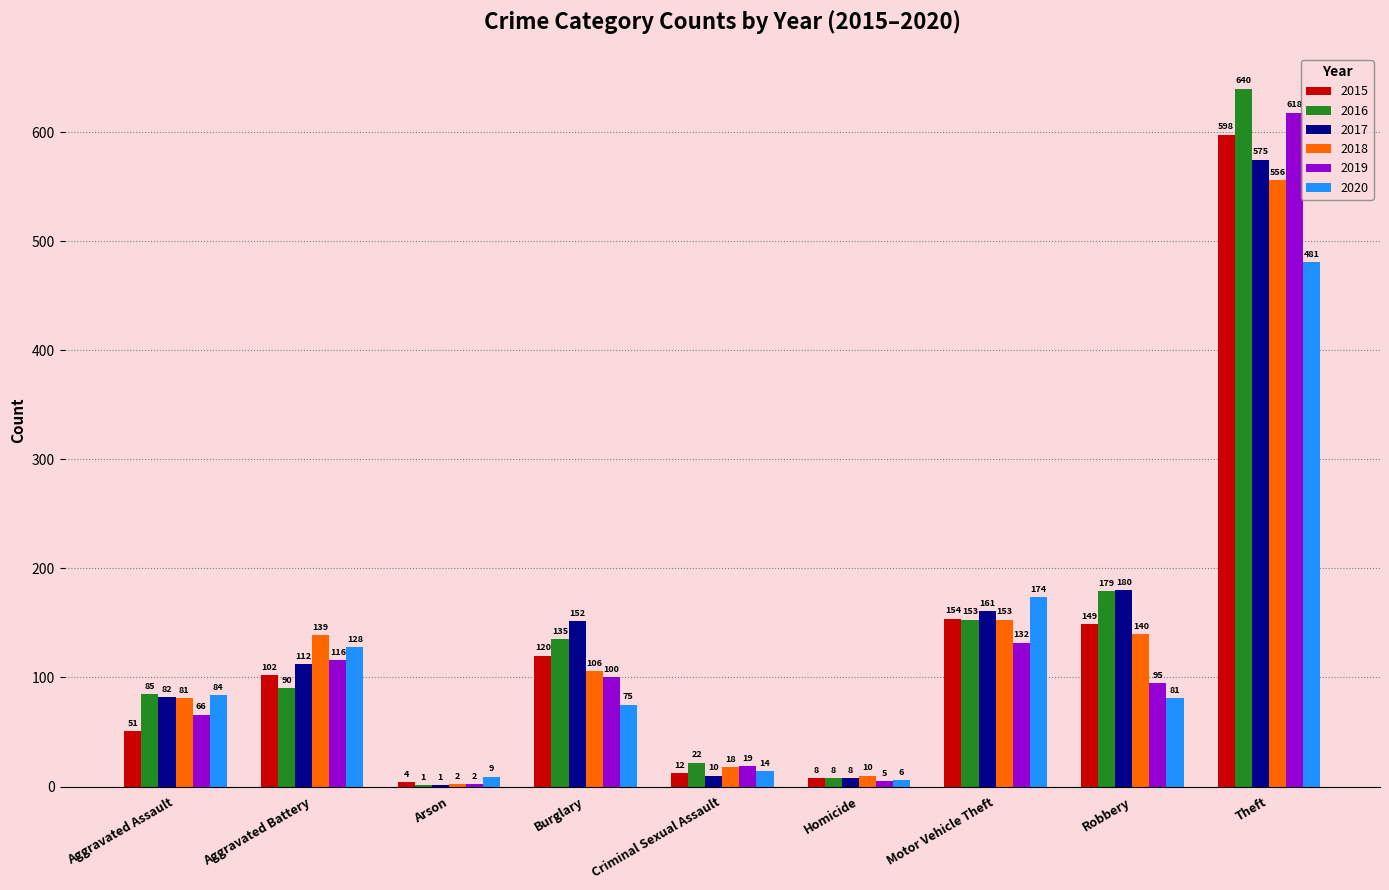

What is the difference between the 2015 values at Arson and Criminal Sexual Assault?

8